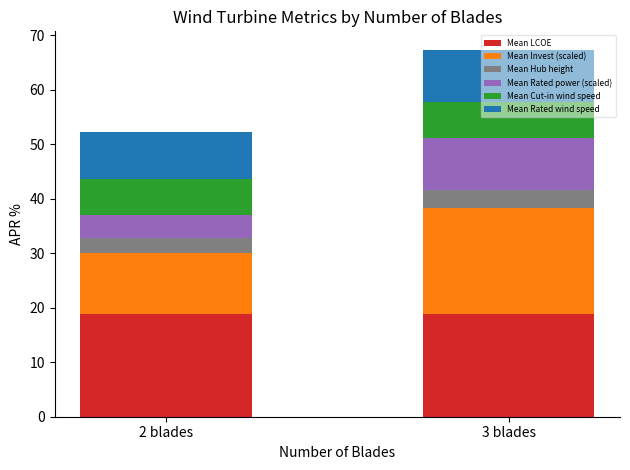

The Mean LCOE series shows 29.5 at 2 blades. True or false?

False